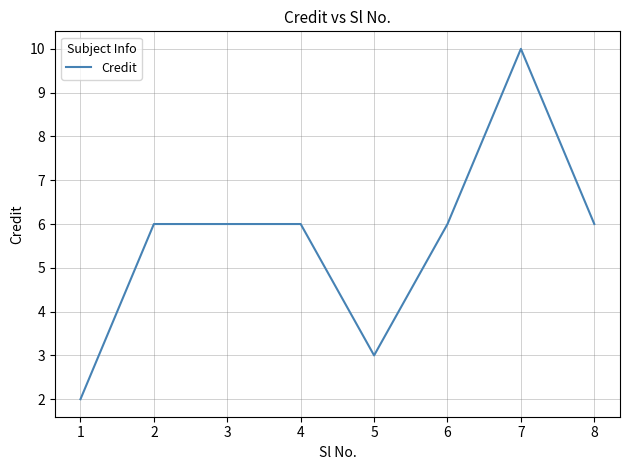

How many values are between 6 and 7?

5